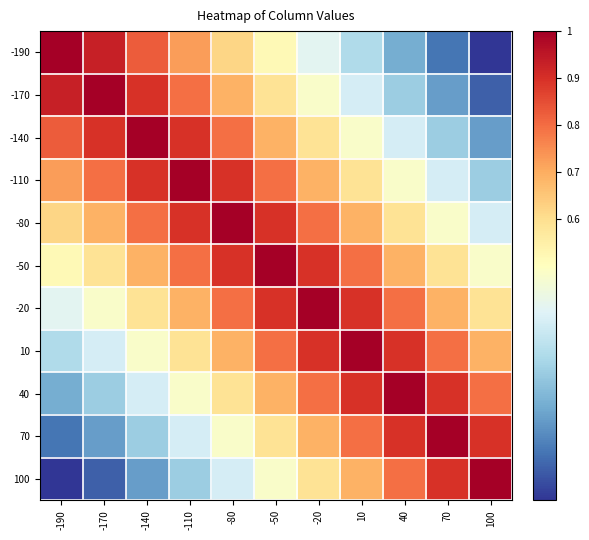

How many distinct data groups are displayed?

11